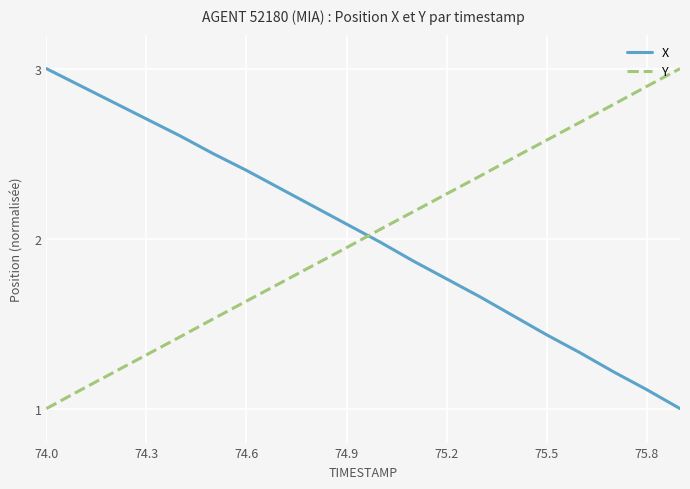

What is the minimum value shown in the chart?

1.0